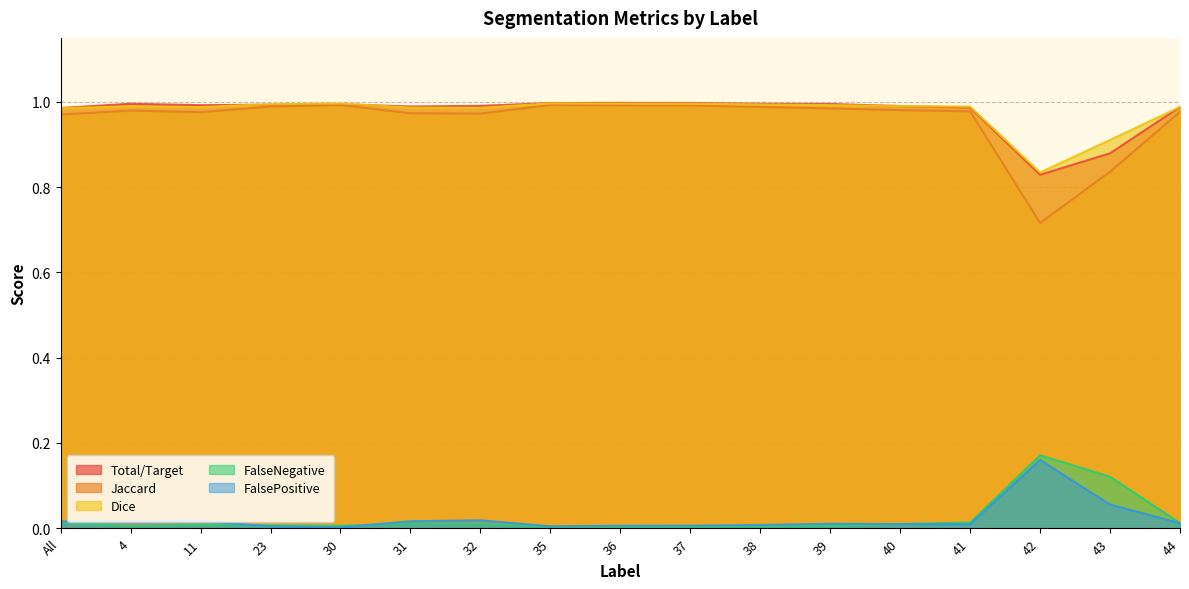

What are all the series names shown in the legend?

Total/Target, Jaccard, Dice, FalseNegative, FalsePositive